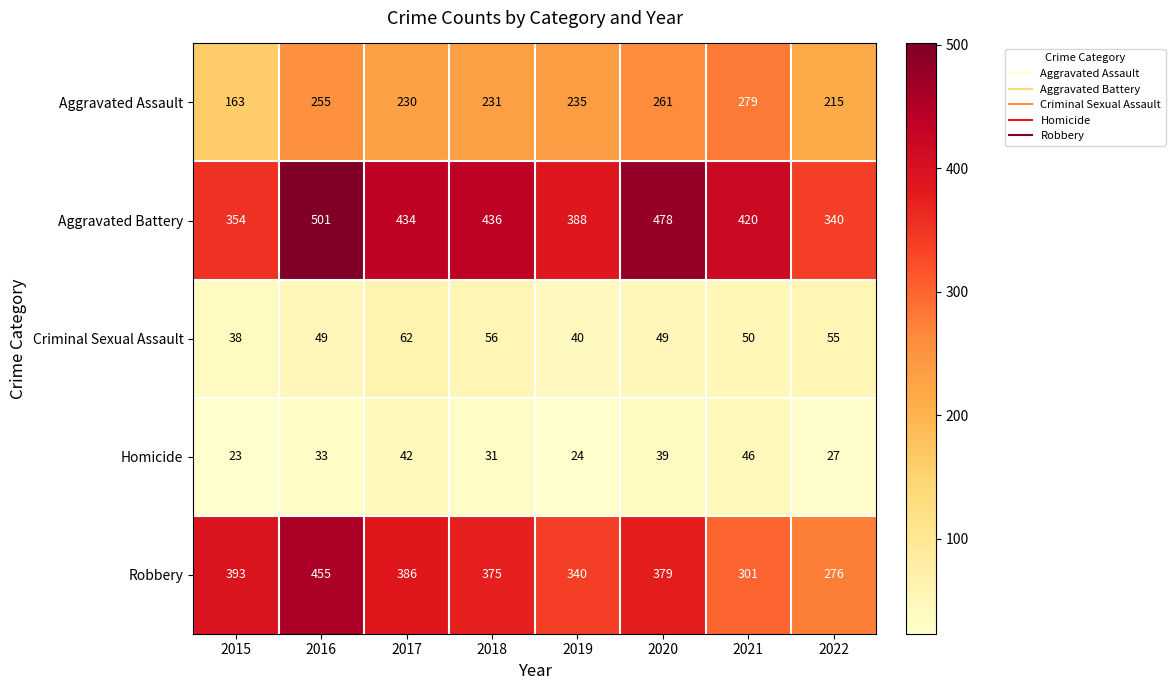

What is the difference between the highest and lowest values at 2015?

370